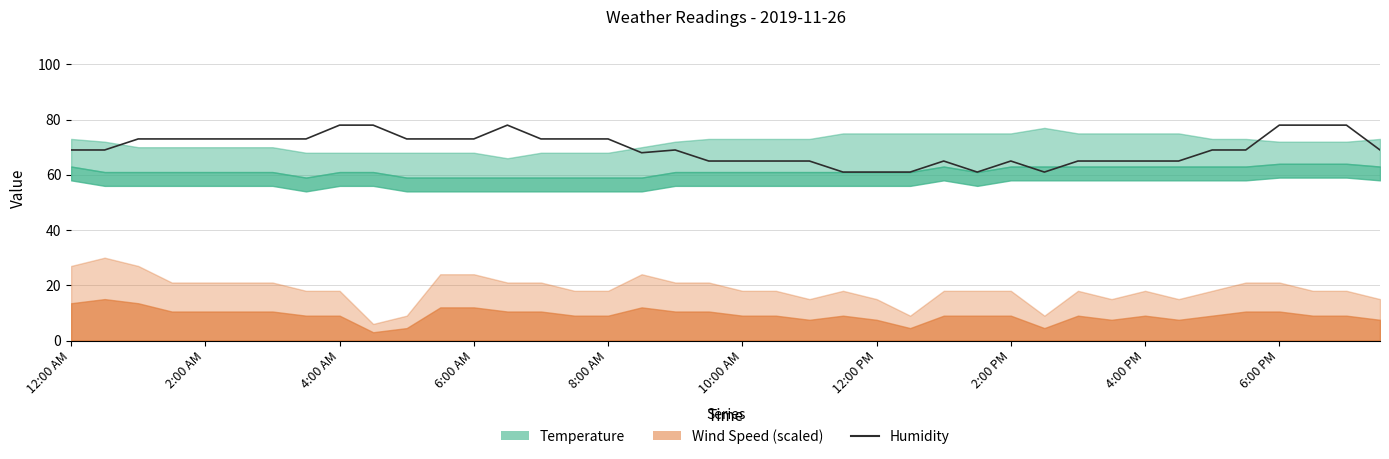

Read the value at 14, to the nearest 10.

70